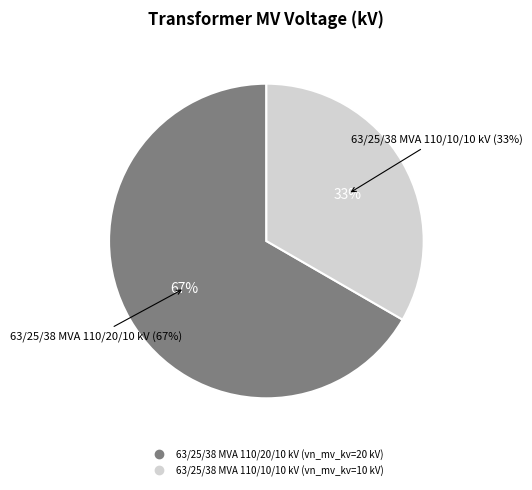

How many segments does this pie chart have?

2